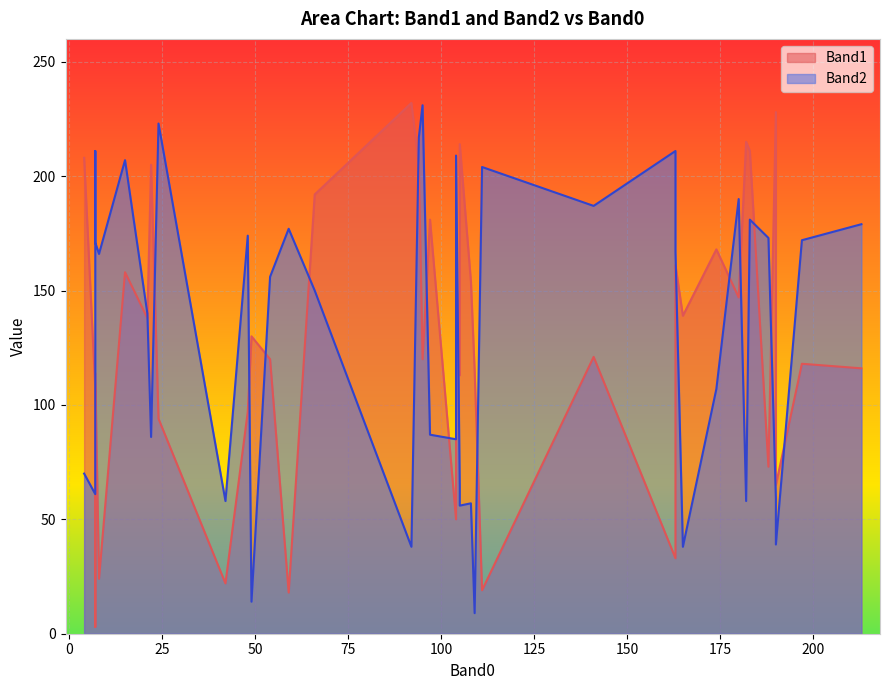

At which label is Band2 closest to 120?

174